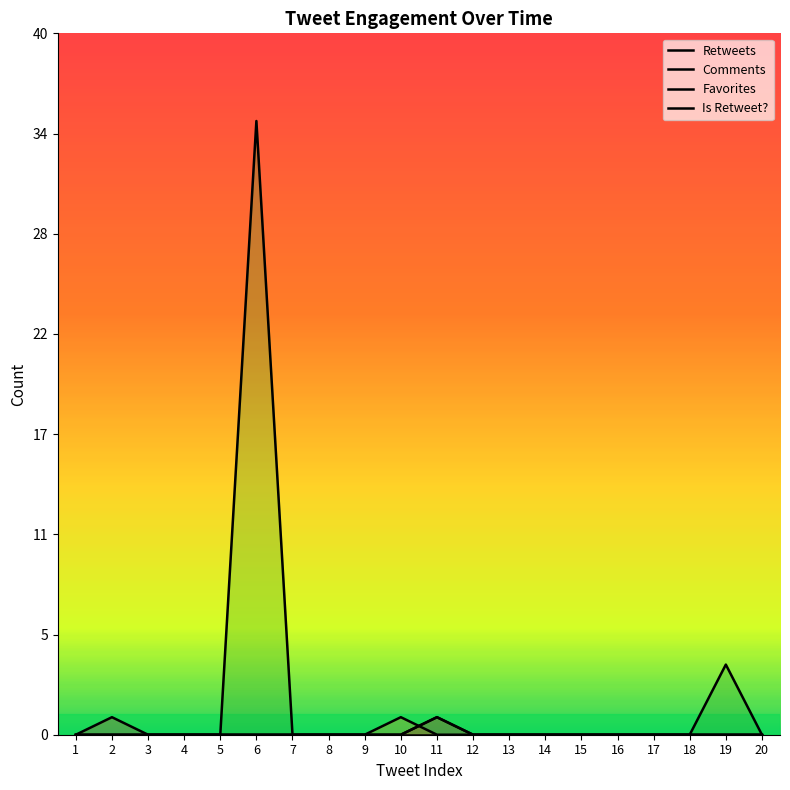

True or false: Favorites and Is Retweet? intersect in this chart.

False